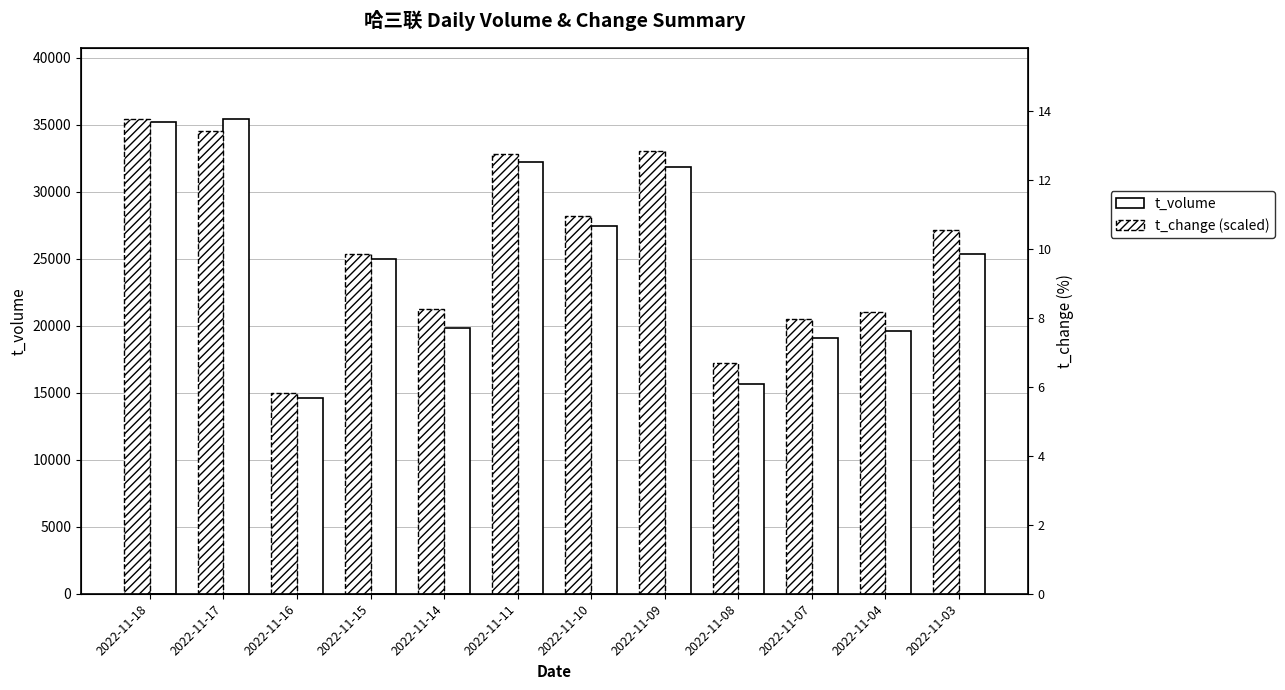

At which label is t_change (scaled) closest to 25220?

2022-11-15